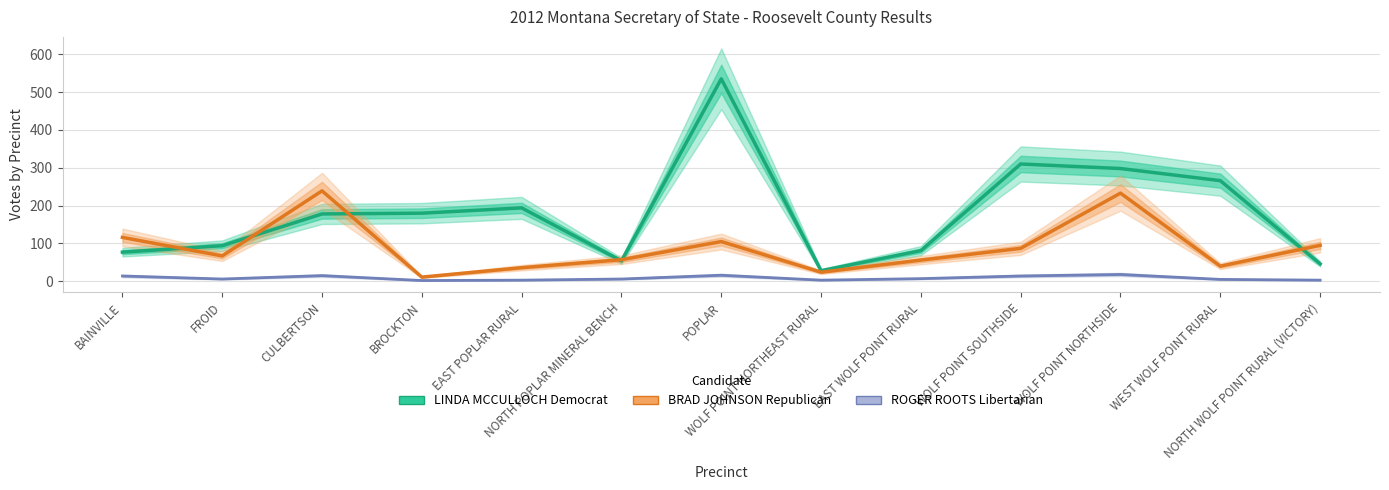

True or false: ROGER ROOTS Libertarian has more than 0 points higher than both neighbors.

True